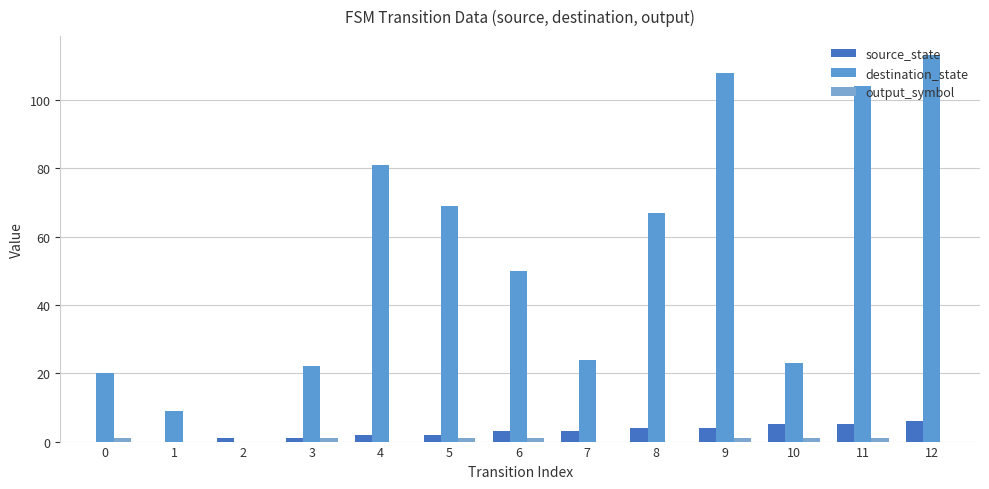

Count the number of data series in this chart.

3